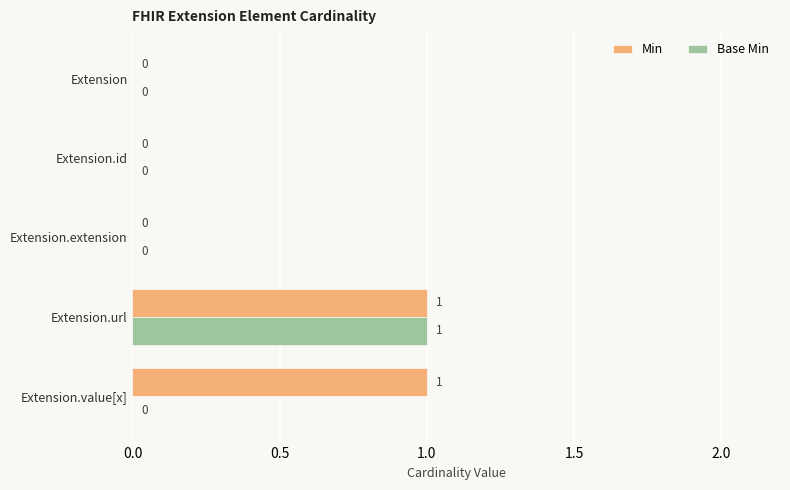

How many Base Min values are between 0 and 1?

5